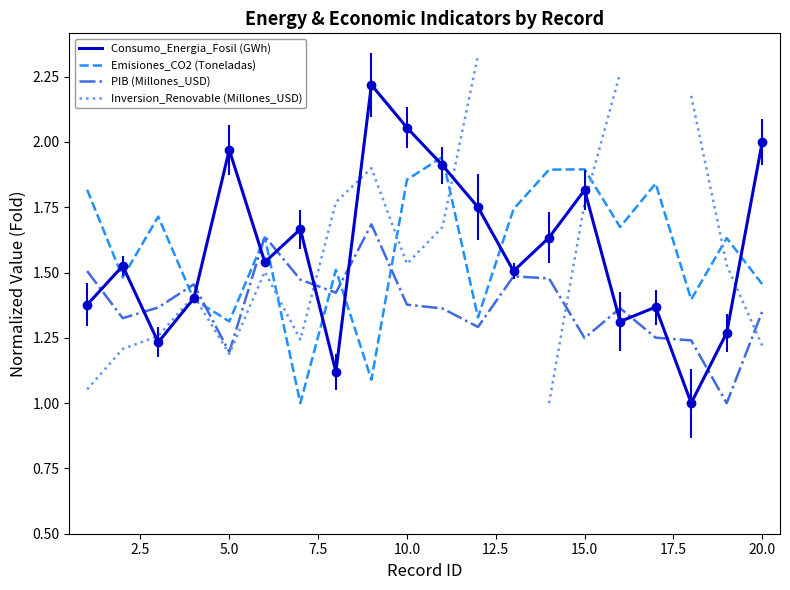

True or false: Emisiones_CO2 (Toneladas) has a value of 1.3 at 5.0.

True